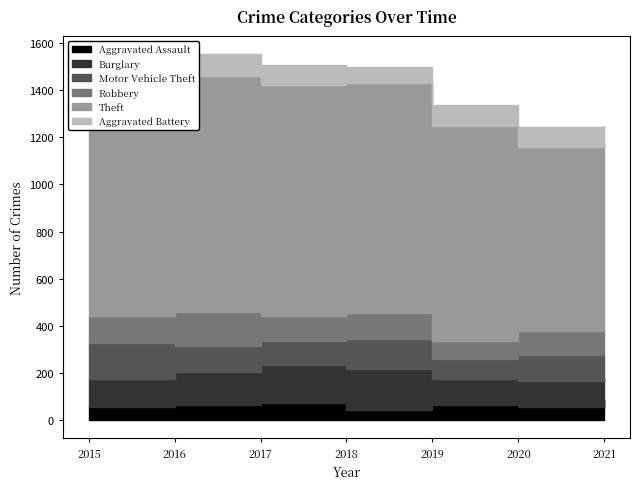

Reading left to right, extract all data points from this chart.

Aggravated Assault: 54	66	72	43	65	56	86
Burglary: 121	139	162	176	110	110	95
Motor Vehicle Theft: 152	110	104	127	84	109	96
Robbery: 117	145	105	107	75	102	105
Theft: 874	999	979	977	914	783	791
Aggravated Battery: 64	93	83	70	88	82	75